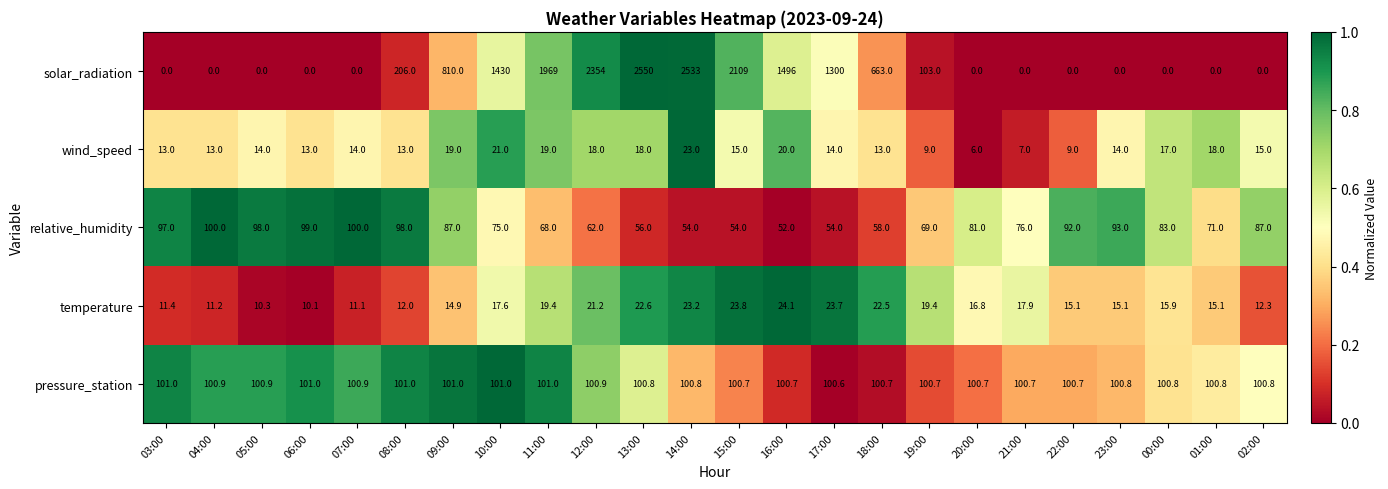

At which label is solar_radiation closest to 1275?

17:00